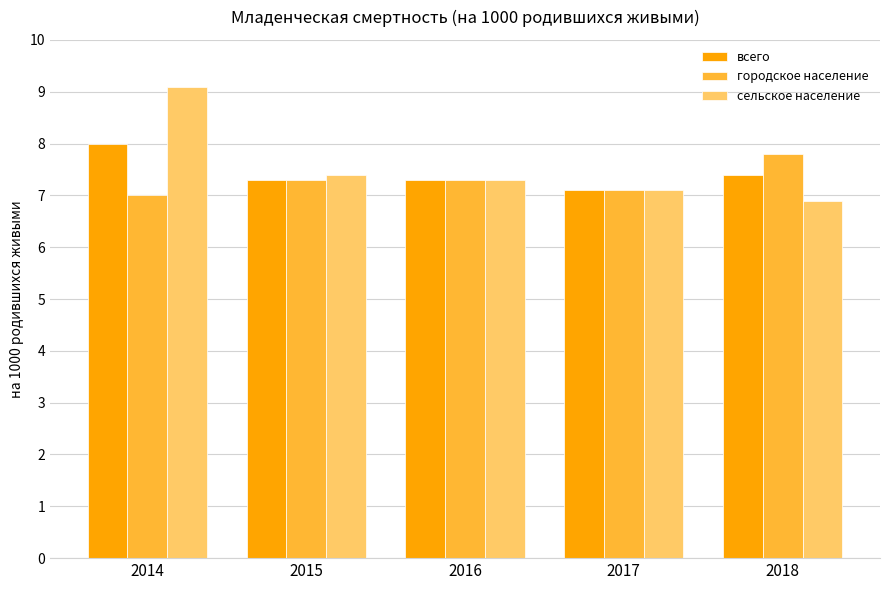

Rank the series by their maximum value, from lowest to highest.

городское население, всего, сельское население